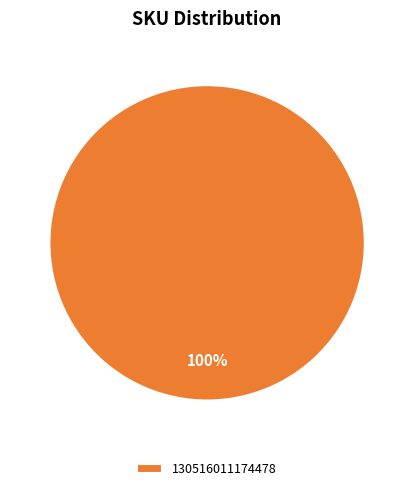

How many slices are in this pie chart?

1